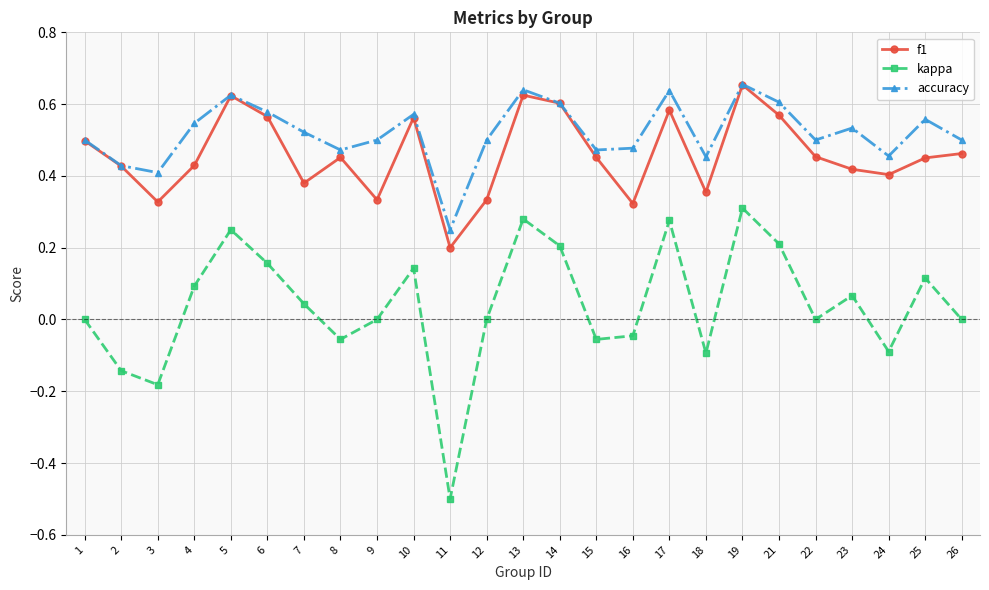

True or false: kappa and f1 cross at least once.

False